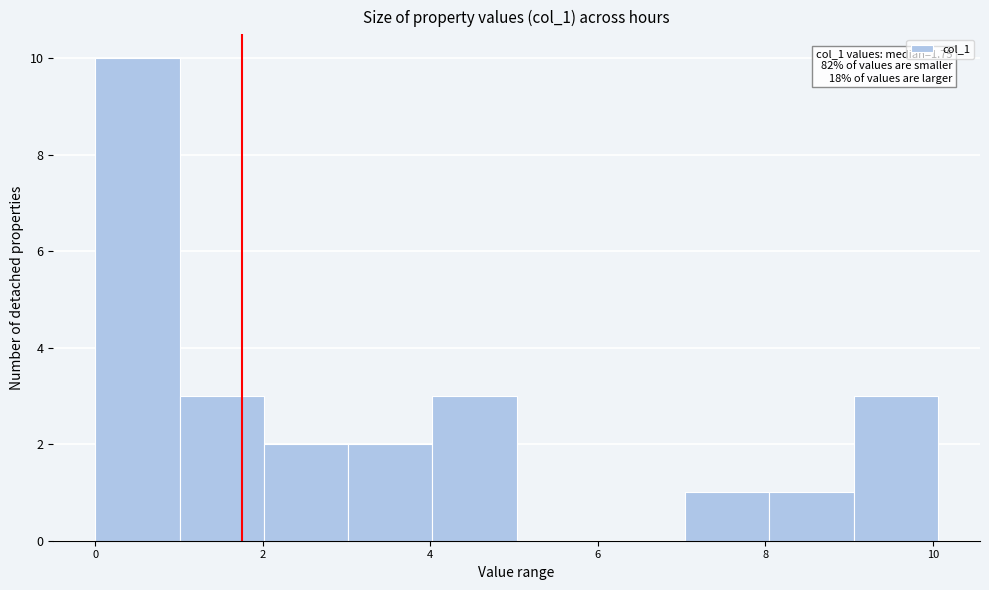

Which range on the x-axis has the tallest bar?

0 to 1